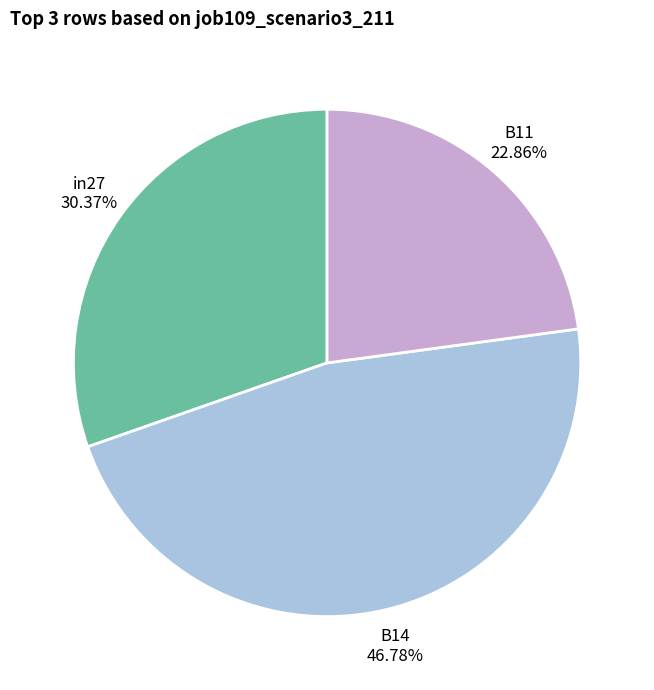

To the nearest percent, what percentage of the pie is in27?

30%